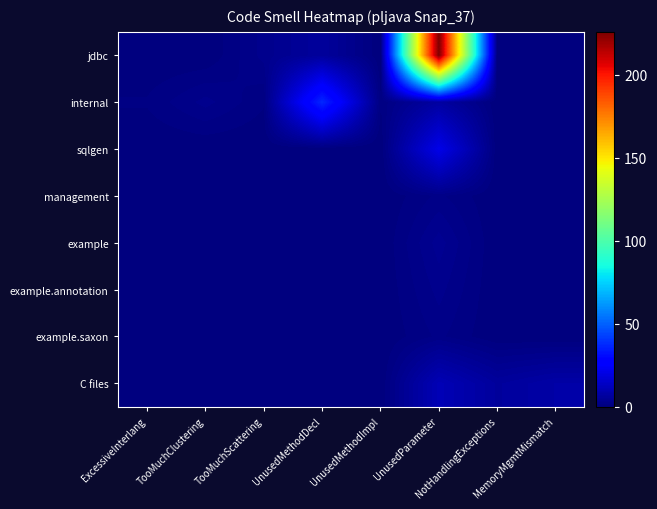

How many distinct data groups are displayed?

8